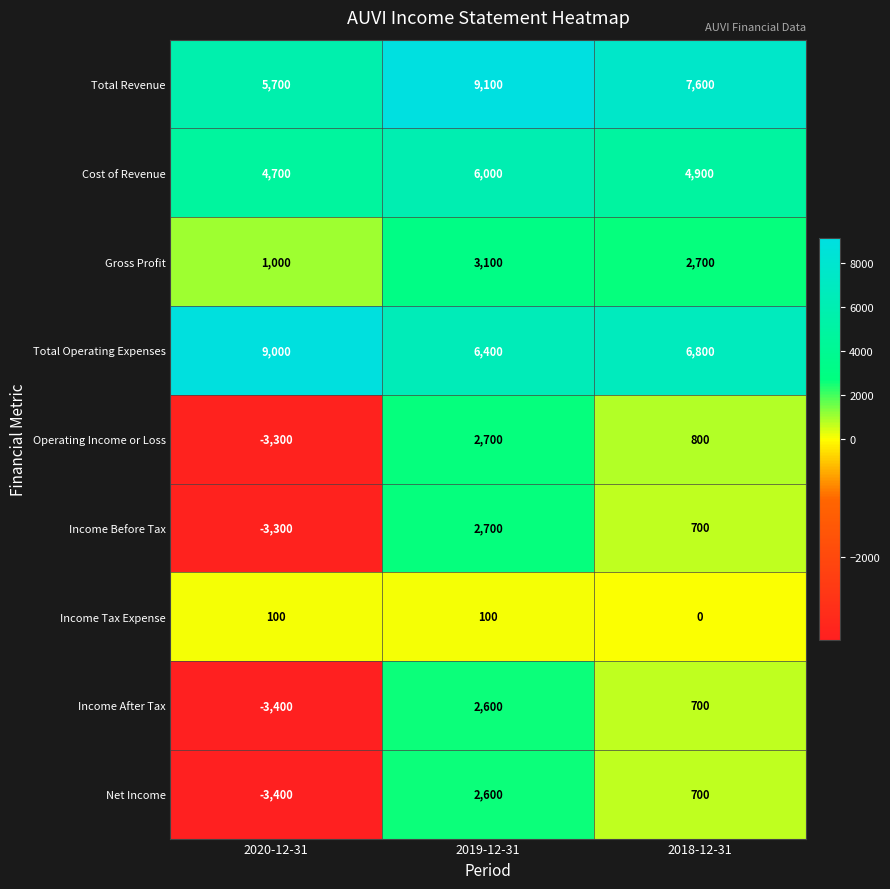

How many series are shown in this chart?

9